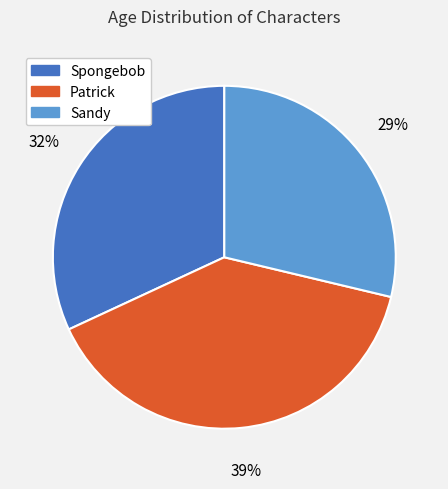

Do Spongebob and Sandy together represent more than half of the pie?

Yes